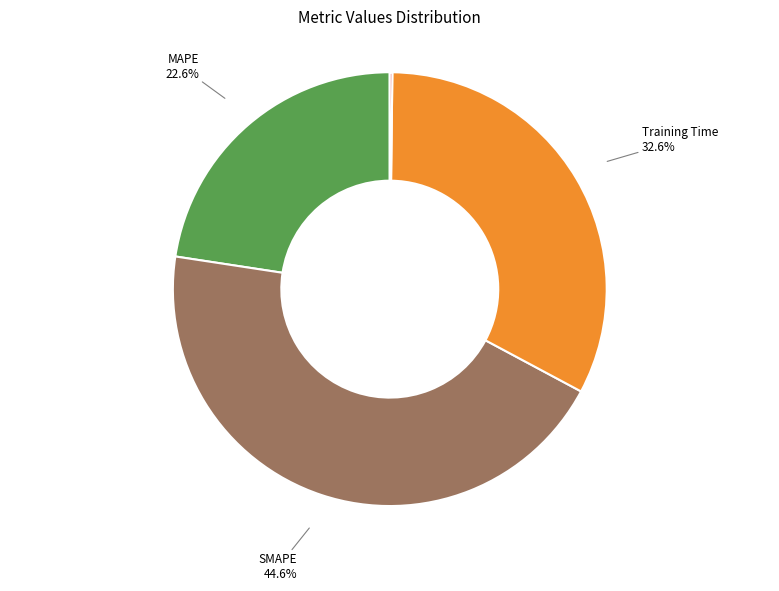

Is there any slice that represents more than half of the pie?

No